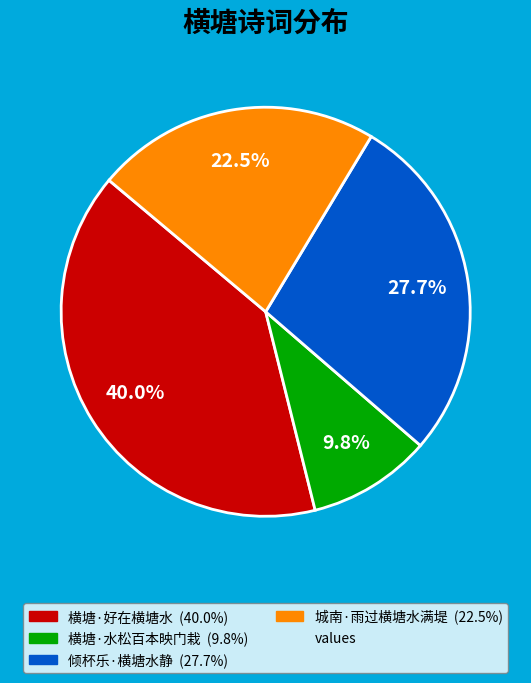

Is there a majority slice in this chart?

No